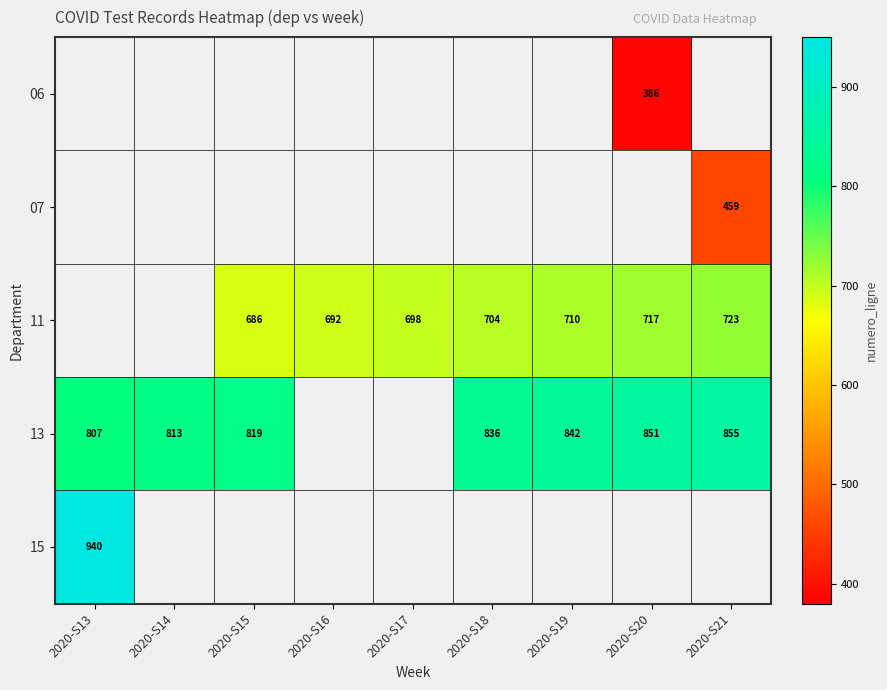

The 13 series shows 807 at 2020-S13. True or false?

True